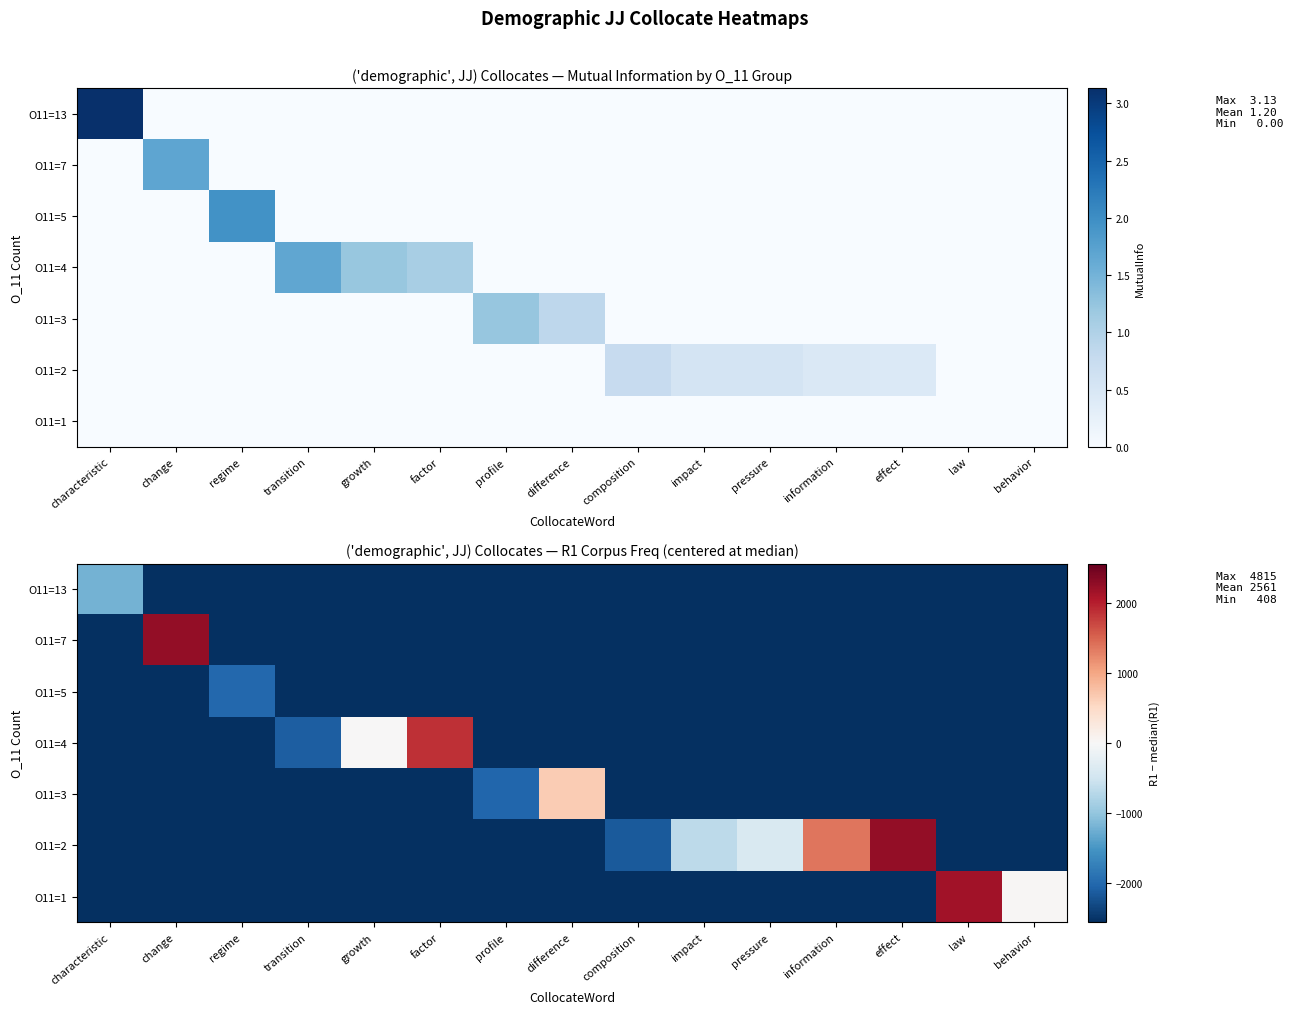

At which category does the chart reach its peak across all series?

change